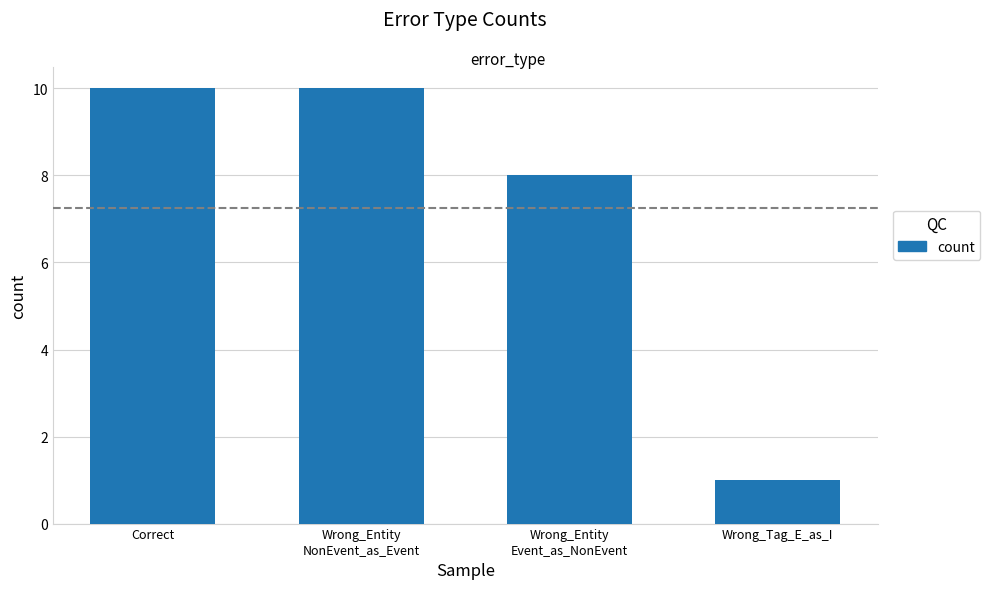

What is the change in value from Wrong_Entity
NonEvent_as_Event to Wrong_Entity
Event_as_NonEvent?

-2